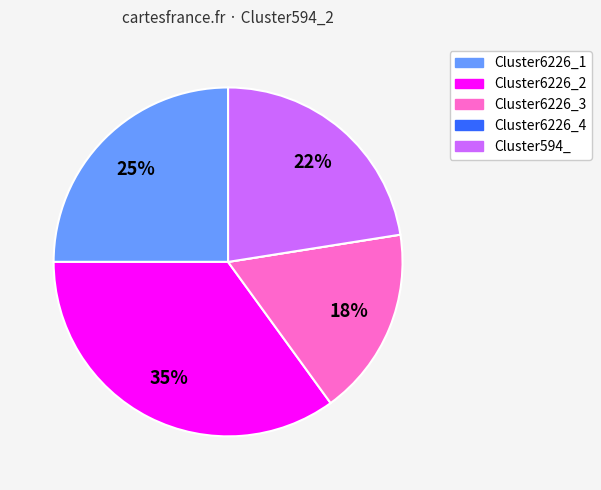

Does any single category account for the majority?

No